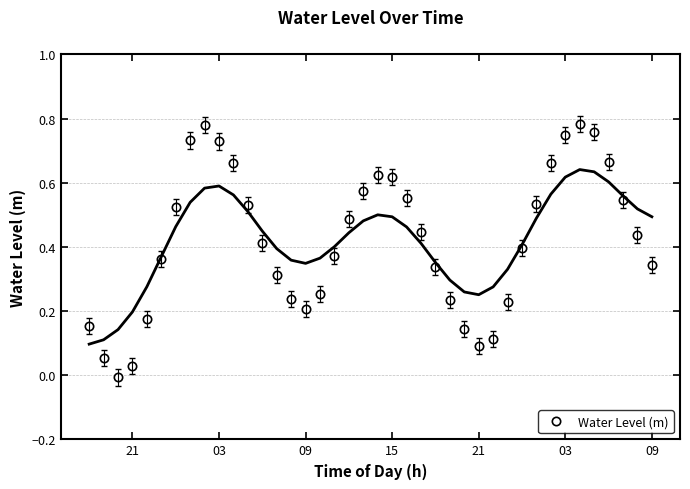

Between 23 and 26, which is larger?

23